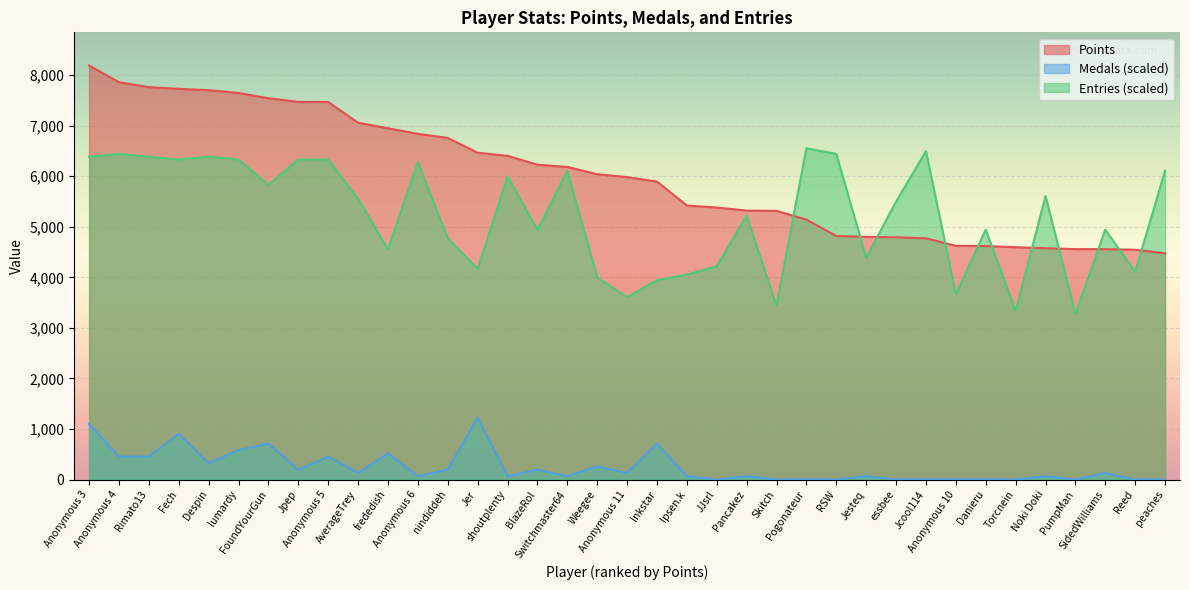

What is the lowest value of the Points series?

4475.0